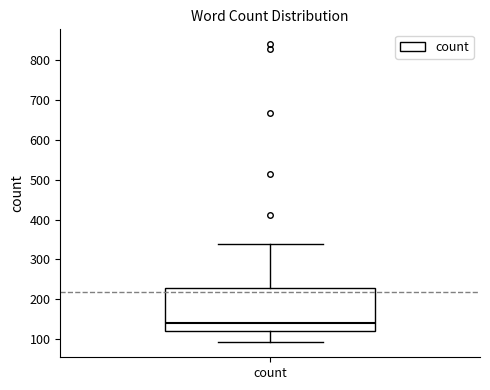

Transcribe this box plot: give where the median line is, the range the box spans, and where the two whiskers end, as read against the y-axis. The values are not printed on the chart, so give them approximately, as read against the axis.

median 140, box 120 to 230, whiskers 90 to 340